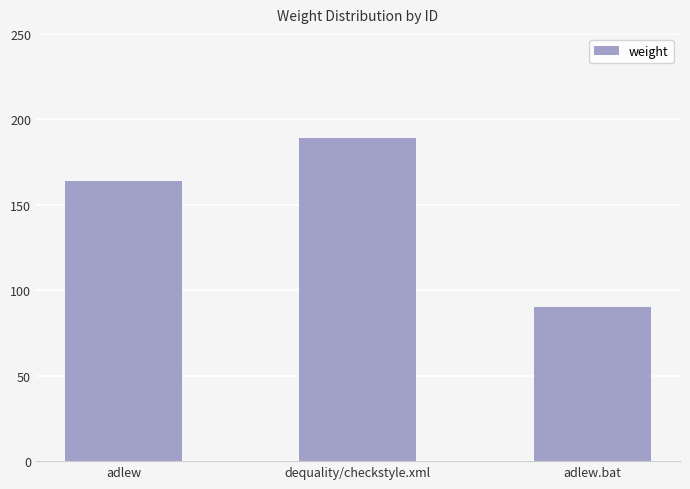

List the labels in order of value, largest first.

dequality/checkstyle.xml, adlew, adlew.bat